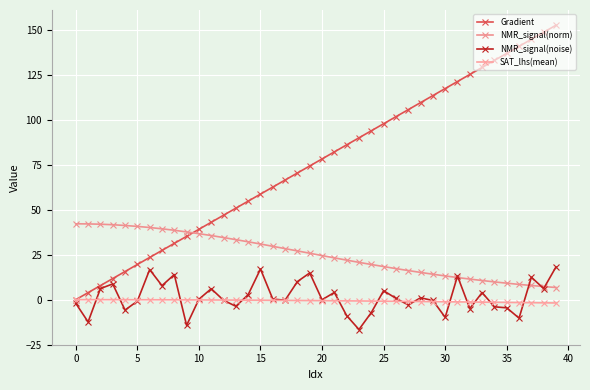

How many lines are shown in the chart?

4